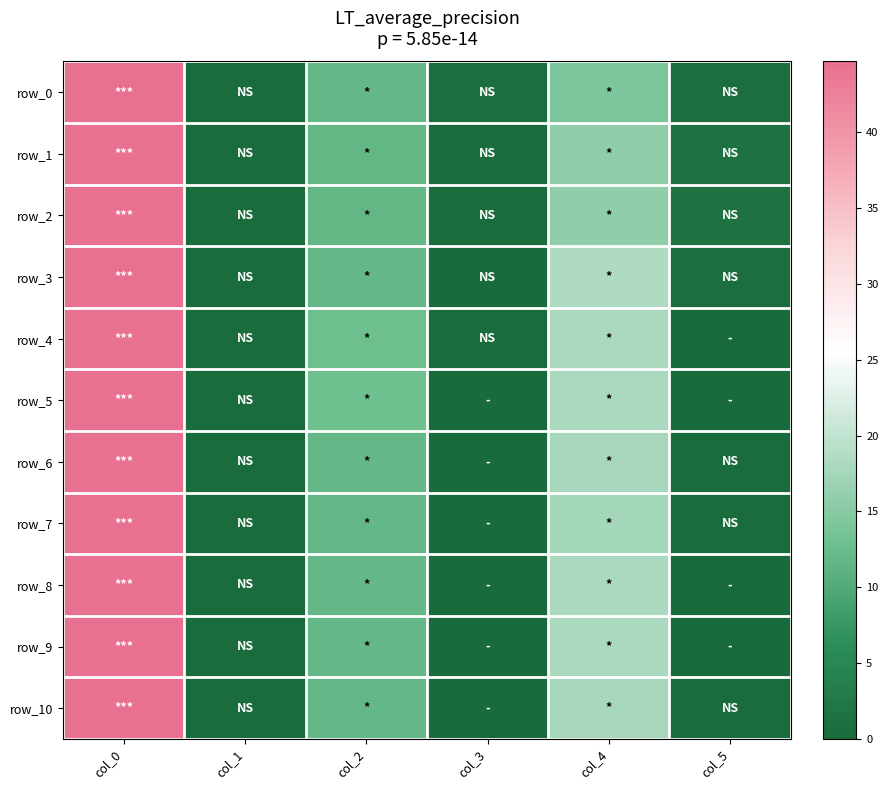

Where is row_0 nearest to the value 22?

col_4